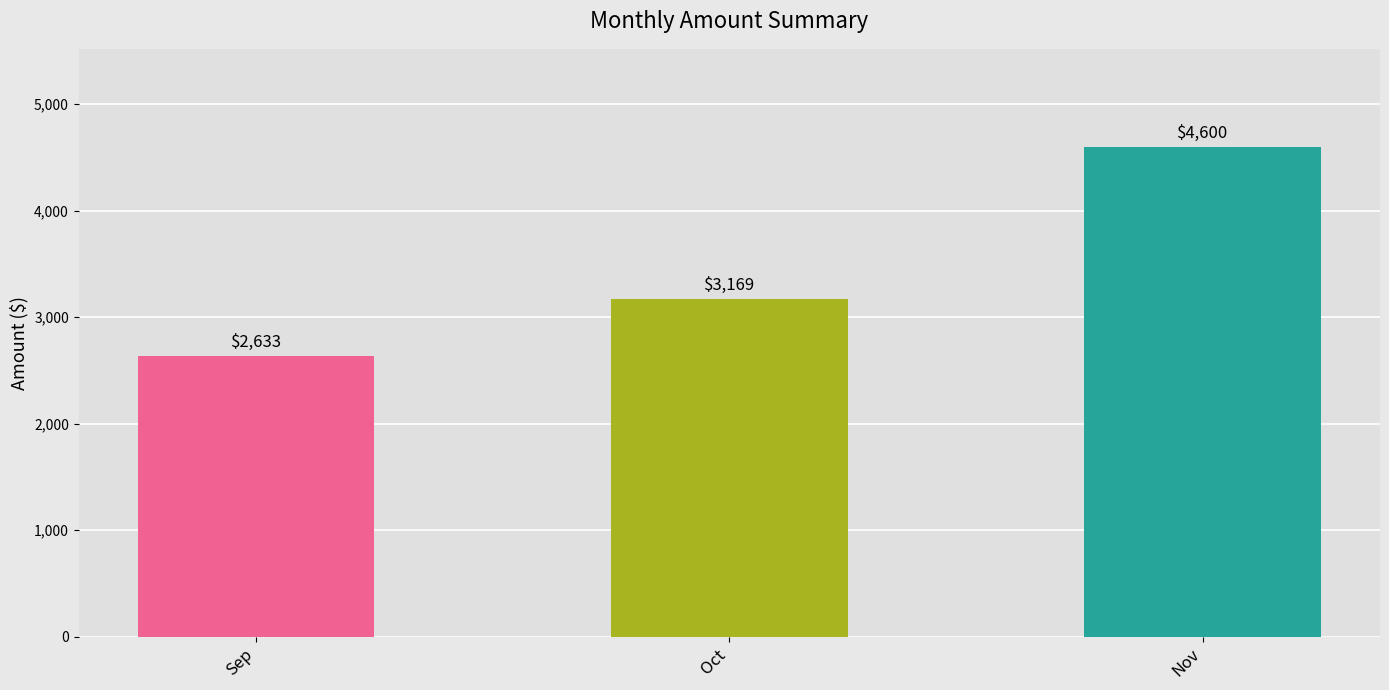

What is the greatest value displayed?

4600